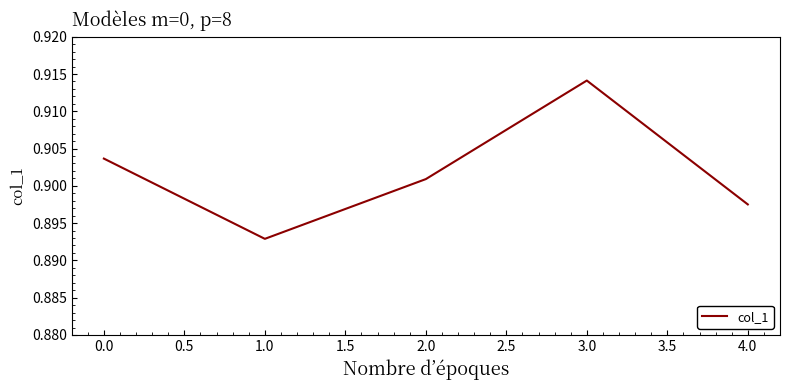

What position from the right is 1.0?

4